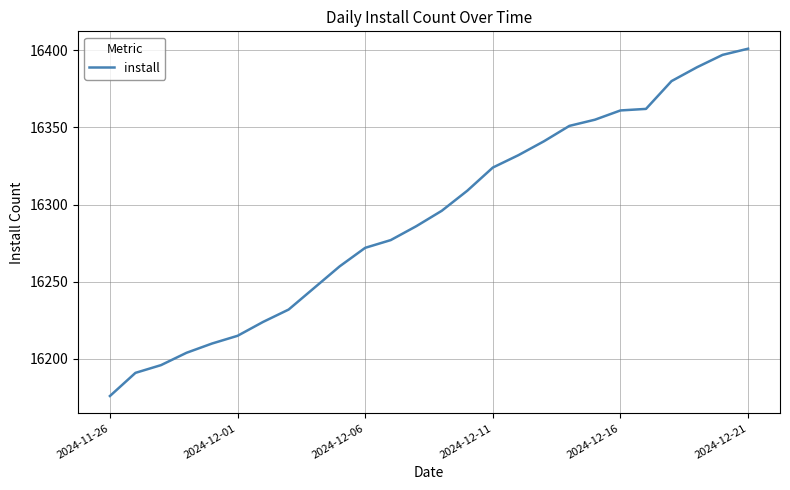

How many lines are shown in the chart?

1